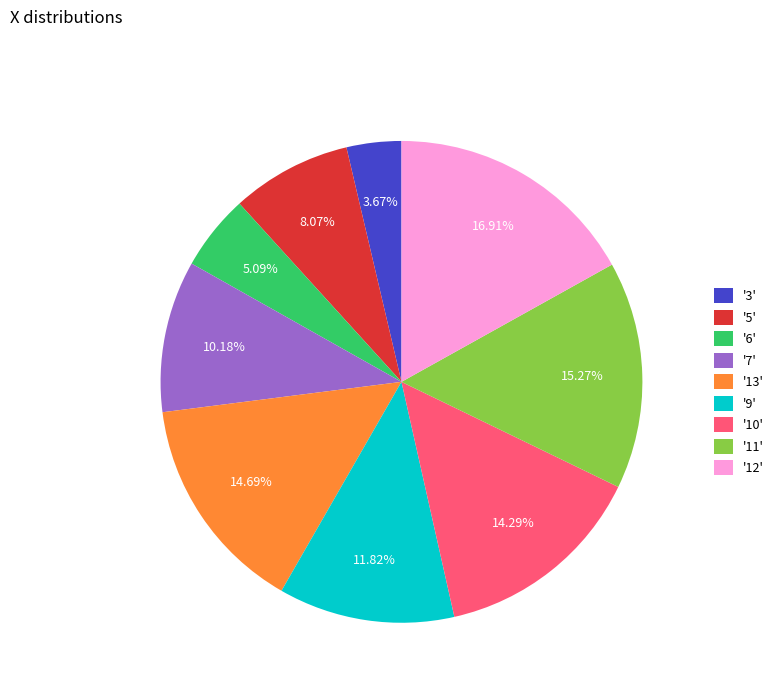

Is there any slice that represents more than half of the pie?

No